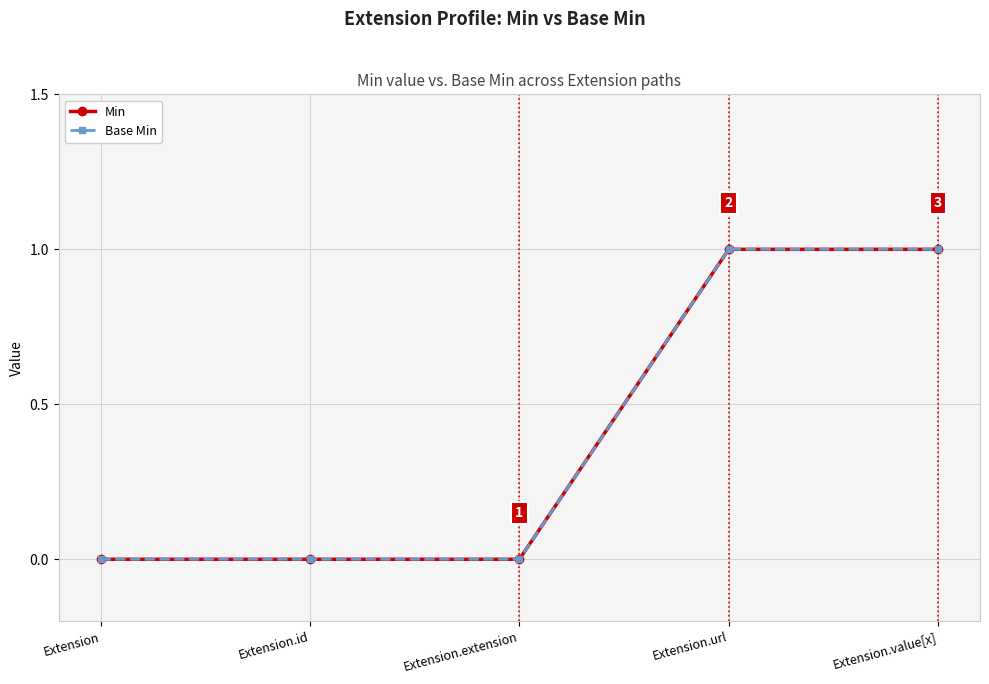

What is the approximate value of Base Min at Extension.url?

1